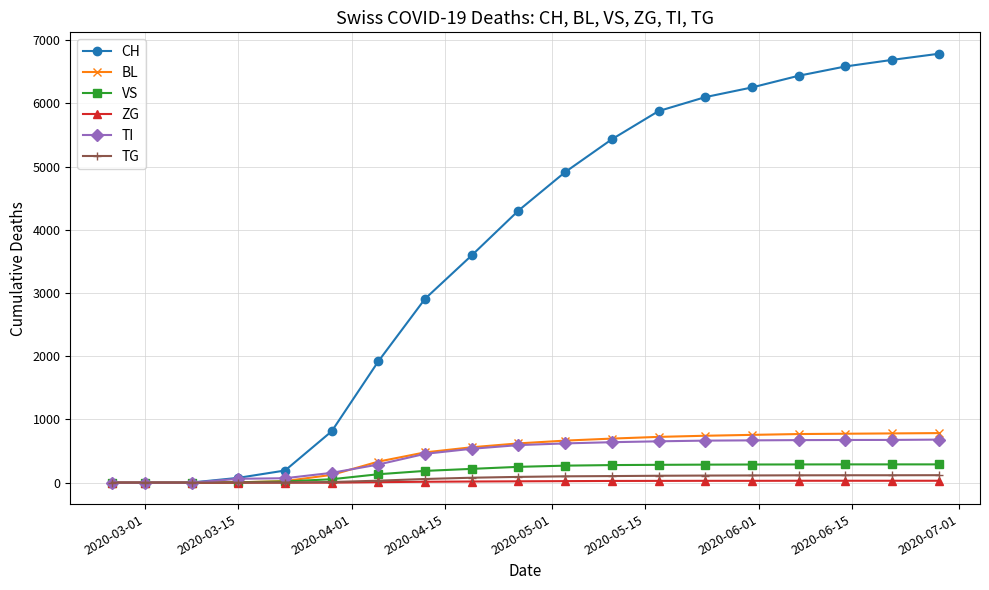

Which series has the widest spread of values?

CH